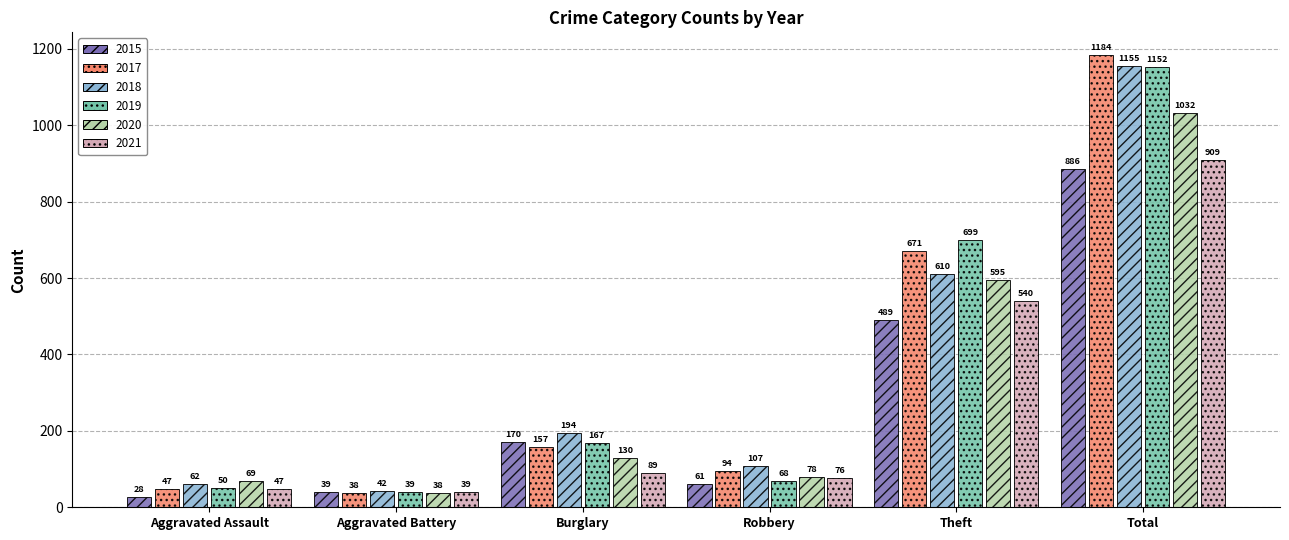

Which series has the widest spread of values?

2017